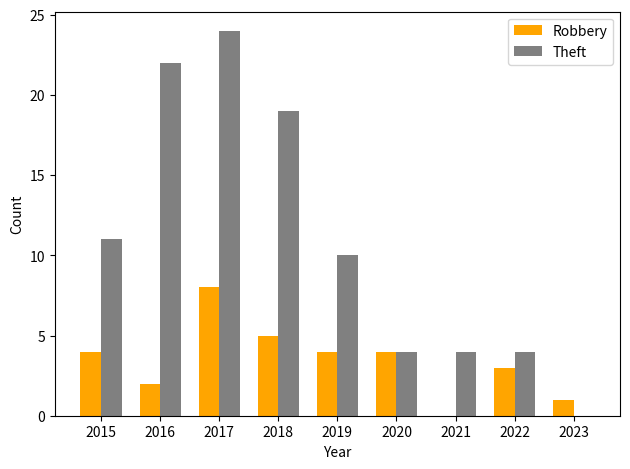

Between 2015 and 2018, which series saw the biggest shift?

Theft